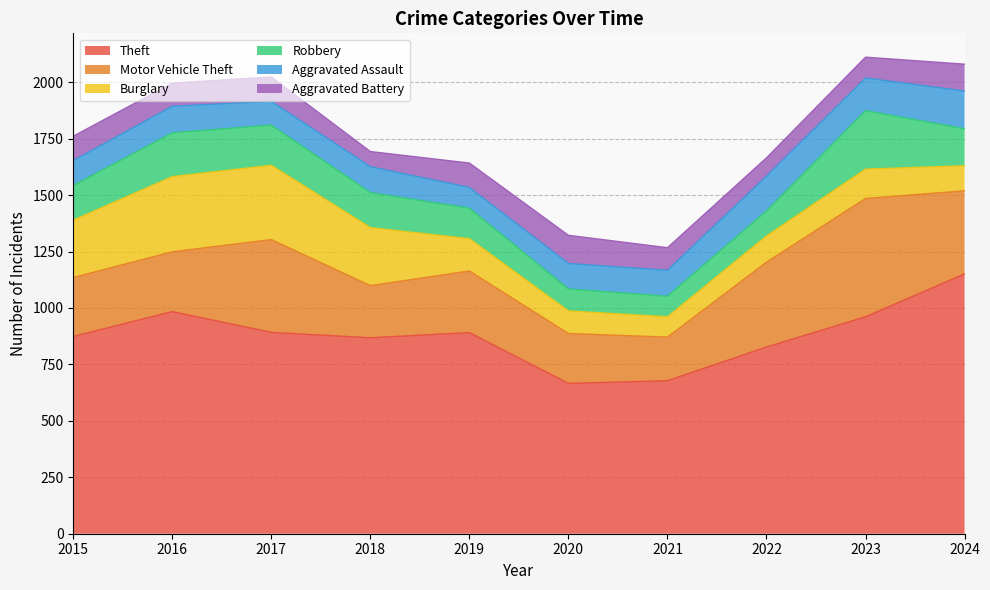

At which label does Robbery first exceed 155?

2016